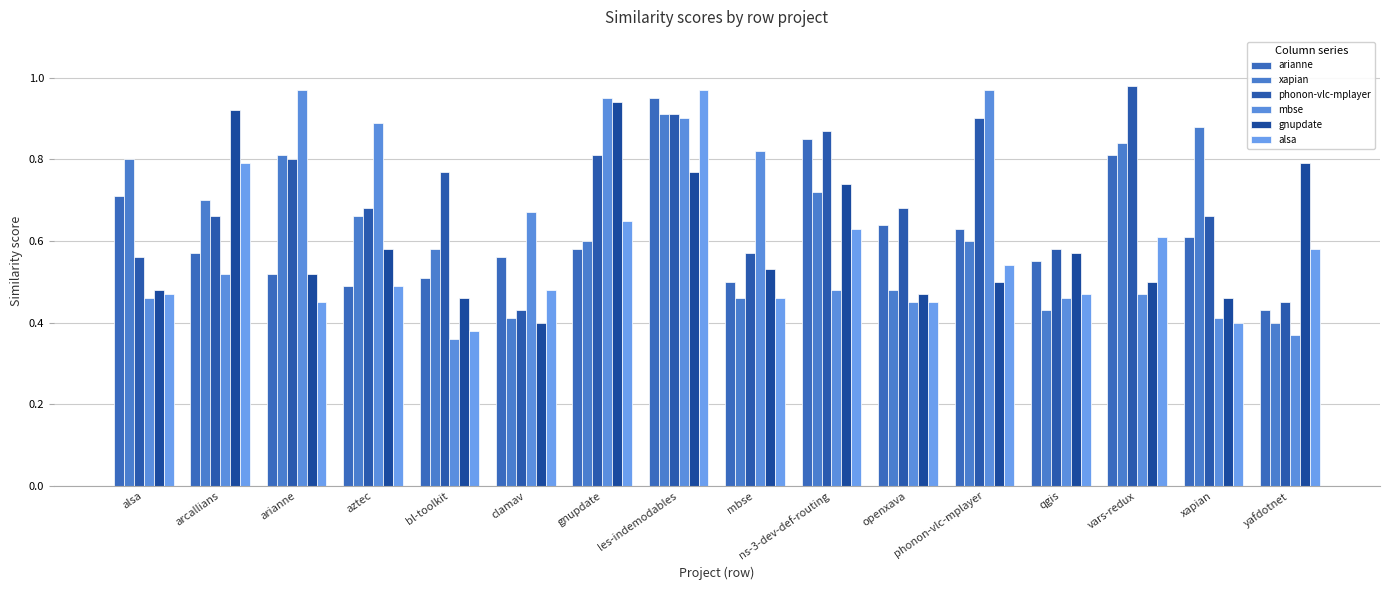

Is the value of mbse at bl-toolkit greater than the value of gnupdate at aztec?

No